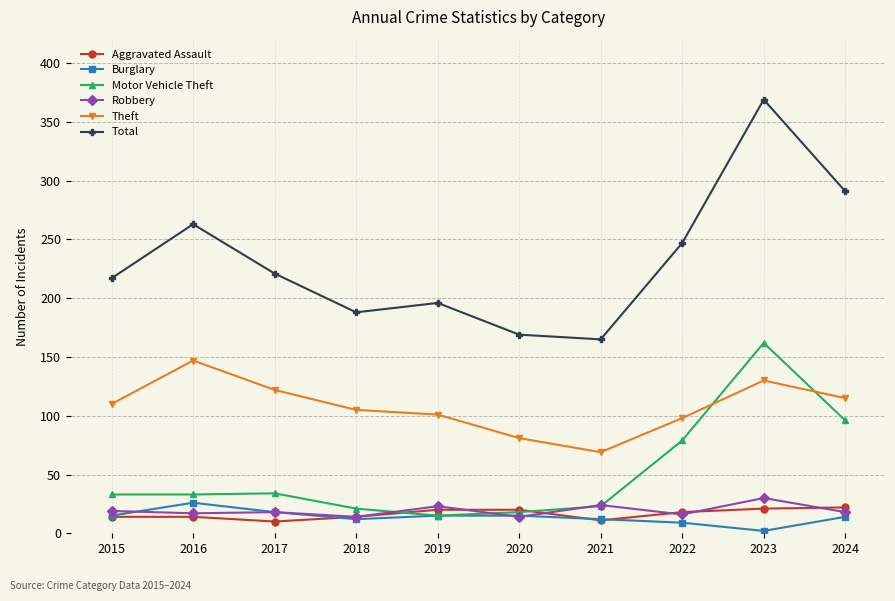

What is the value of the Robbery point at the 5th from the left?

23